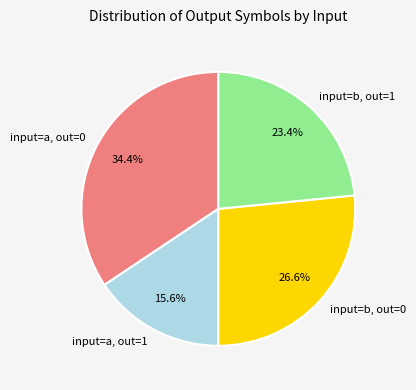

Rank the categories by value from lowest to highest.

input=a, out=1, input=b, out=1, input=b, out=0, input=a, out=0